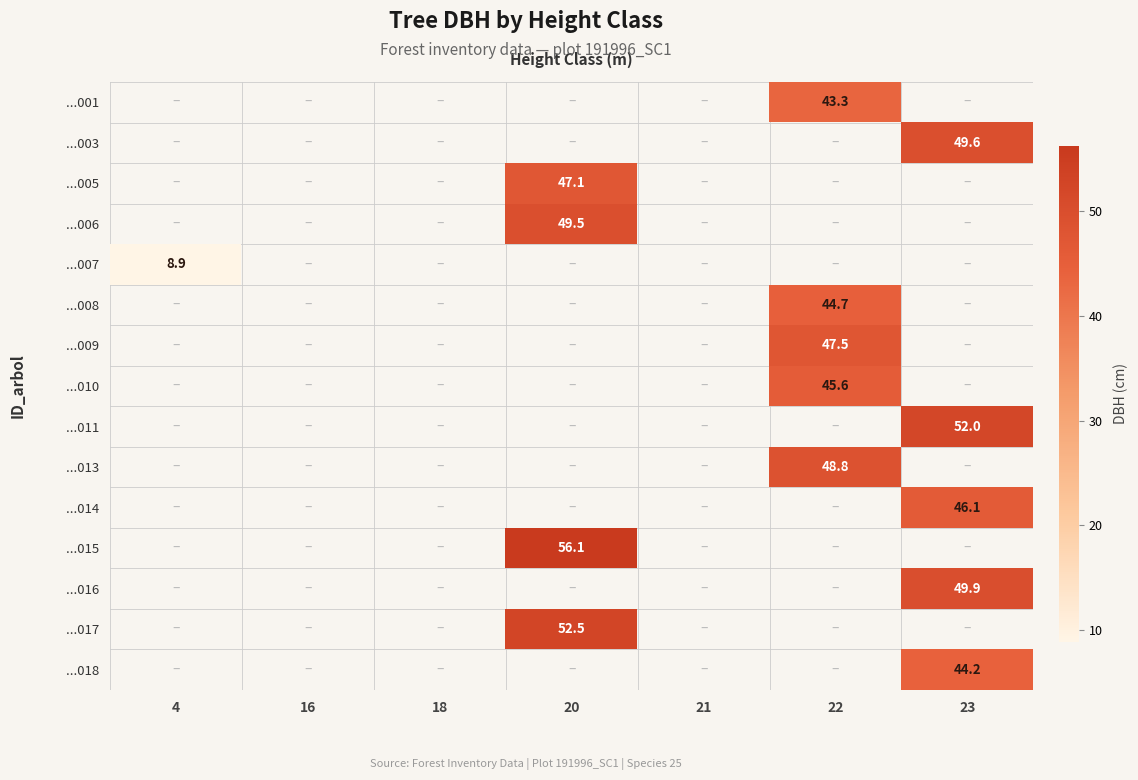

Which has a higher value, 21 or 18?

18